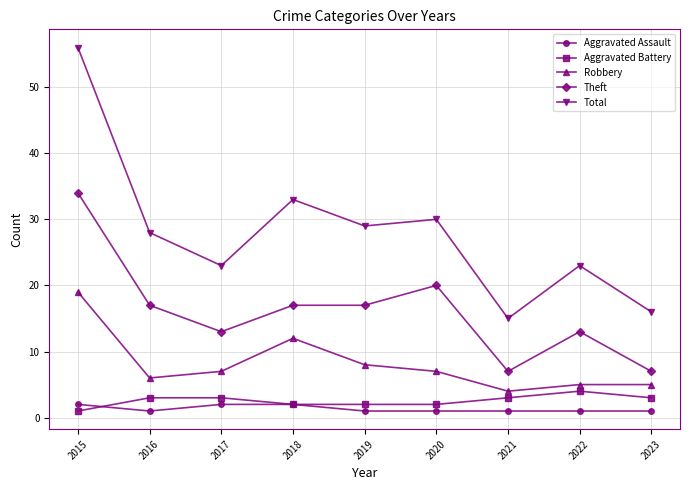

At which category is the sum across all series the highest?

2015